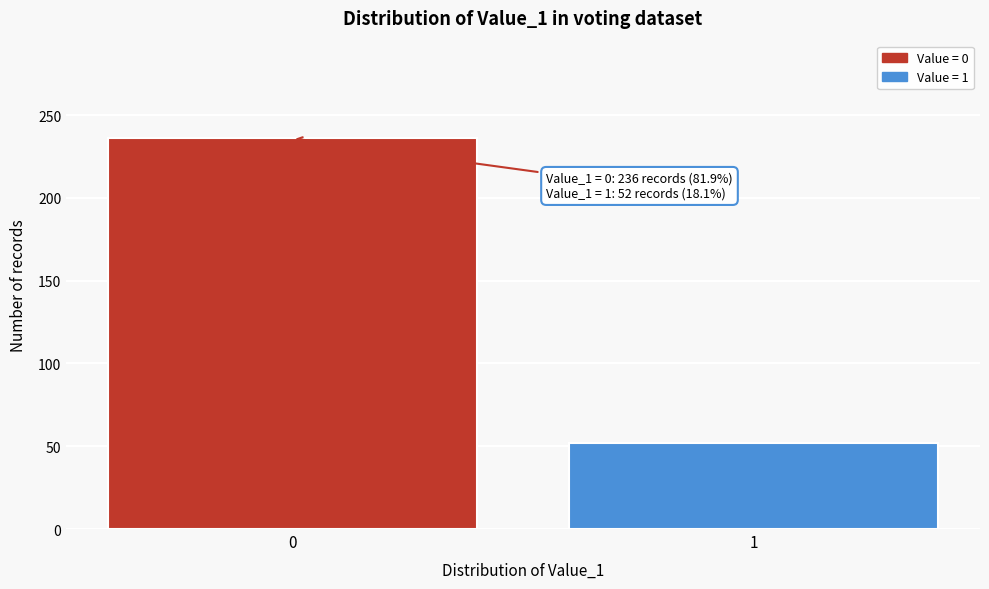

Reading left to right, extract all data points from this chart.

0=236	1=52